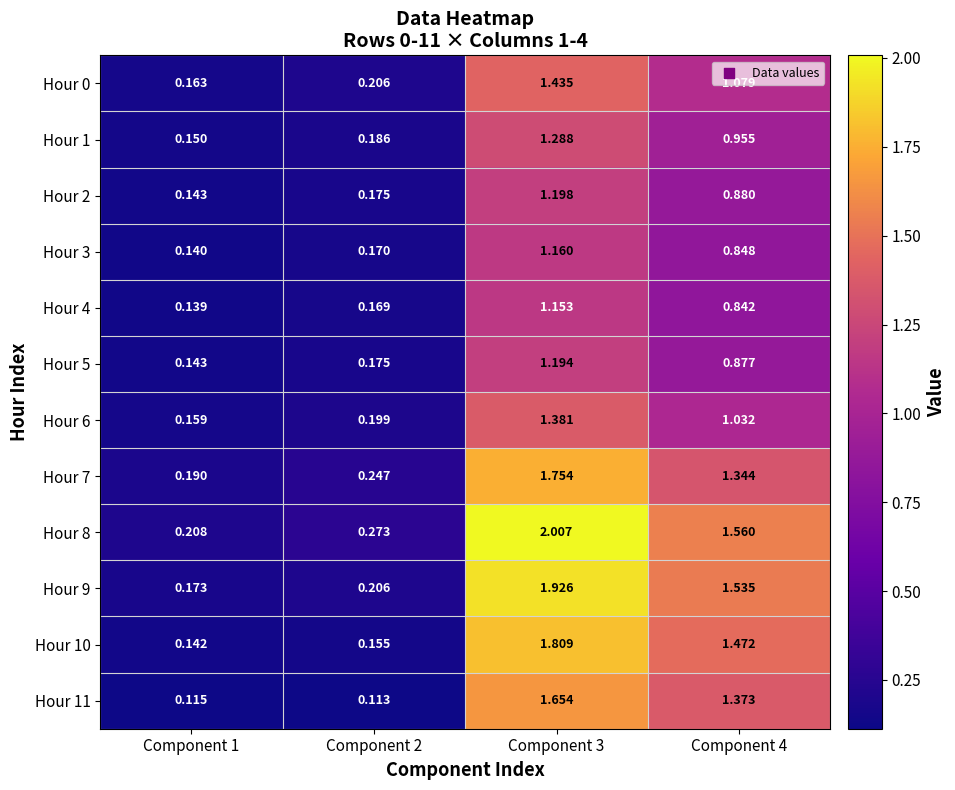

At which category is the sum across all series the highest?

Component 3